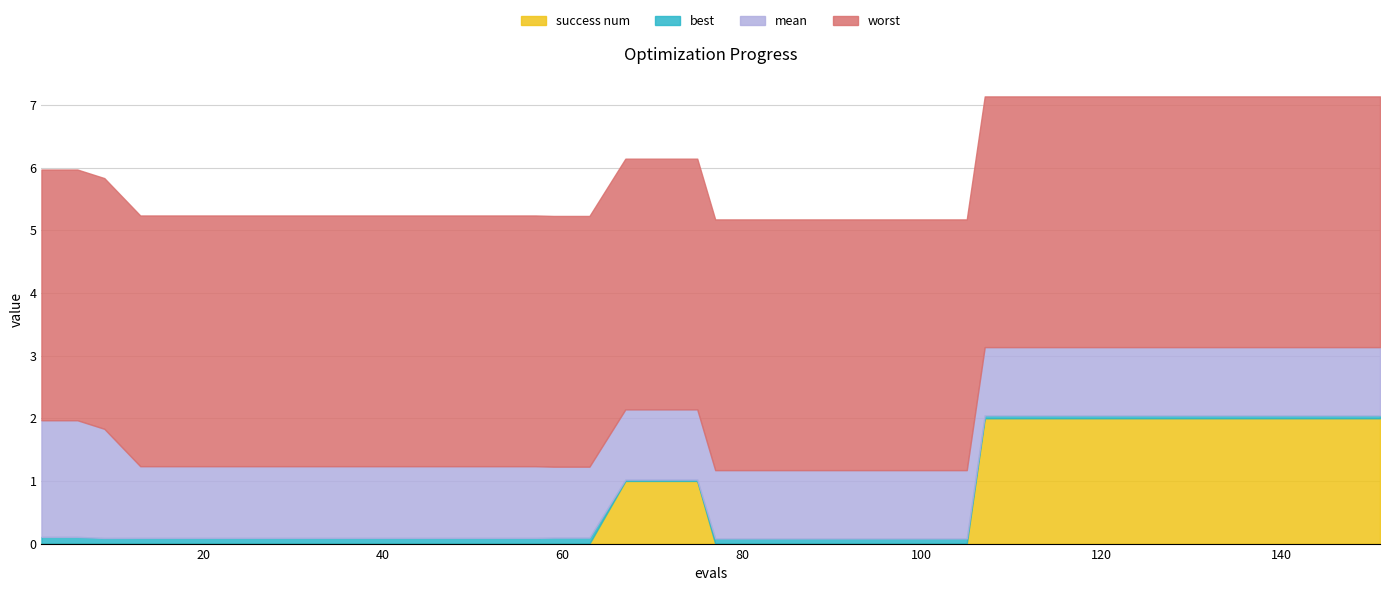

True or false: best and worst intersect in this chart.

False